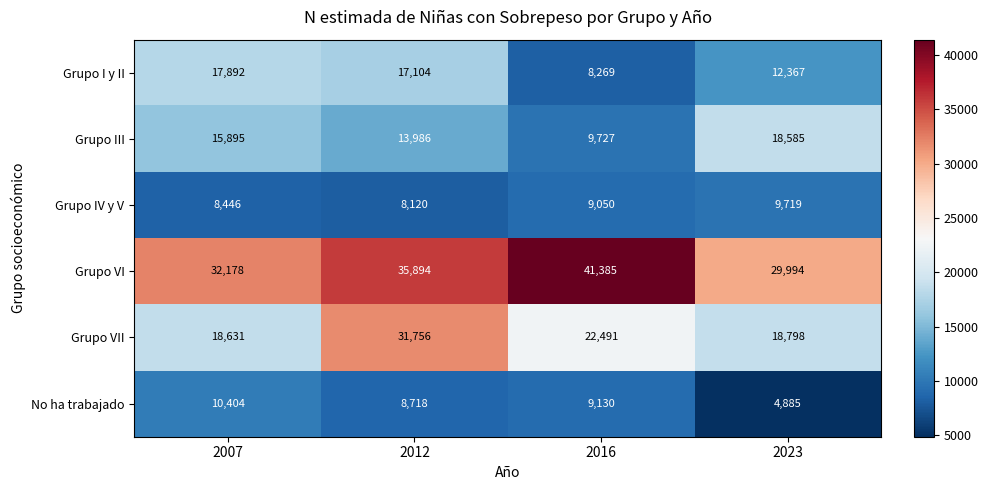

Reading left to right, what are all the values shown in this chart?

Grupo I y II: 17892	17104	8269	12367
Grupo III: 15895	13986	9727	18585
Grupo IV y V: 8446	8120	9050	9719
Grupo VI: 32178	35894	41385	29994
Grupo VII: 18631	31756	22491	18798
No ha trabajado: 10404	8718	9130	4885